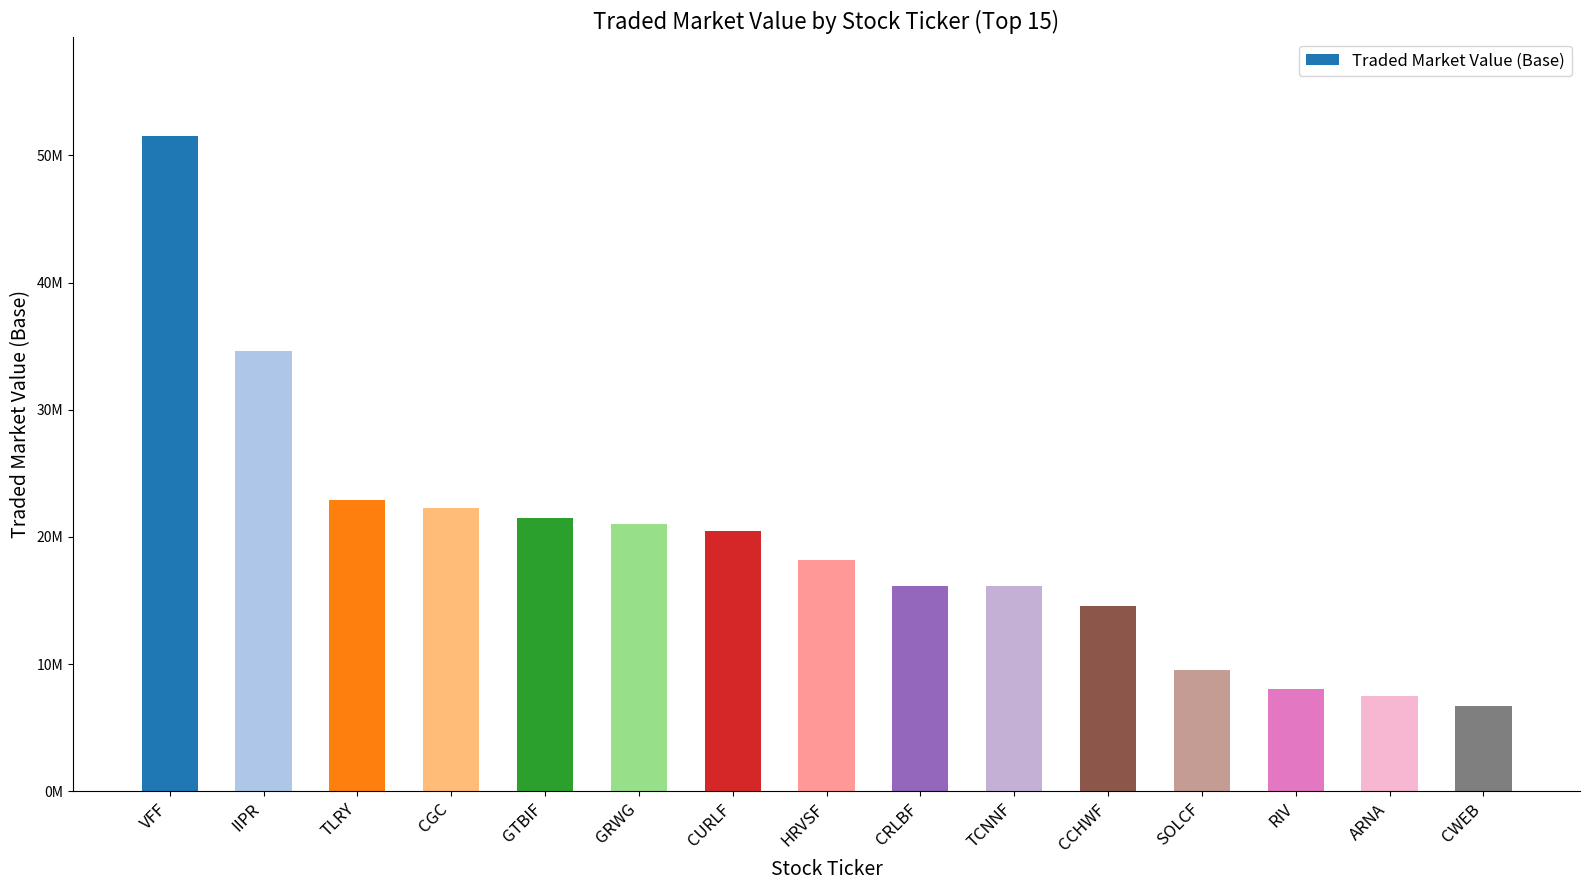

The value at RIV is 1901940.6. True or false?

False